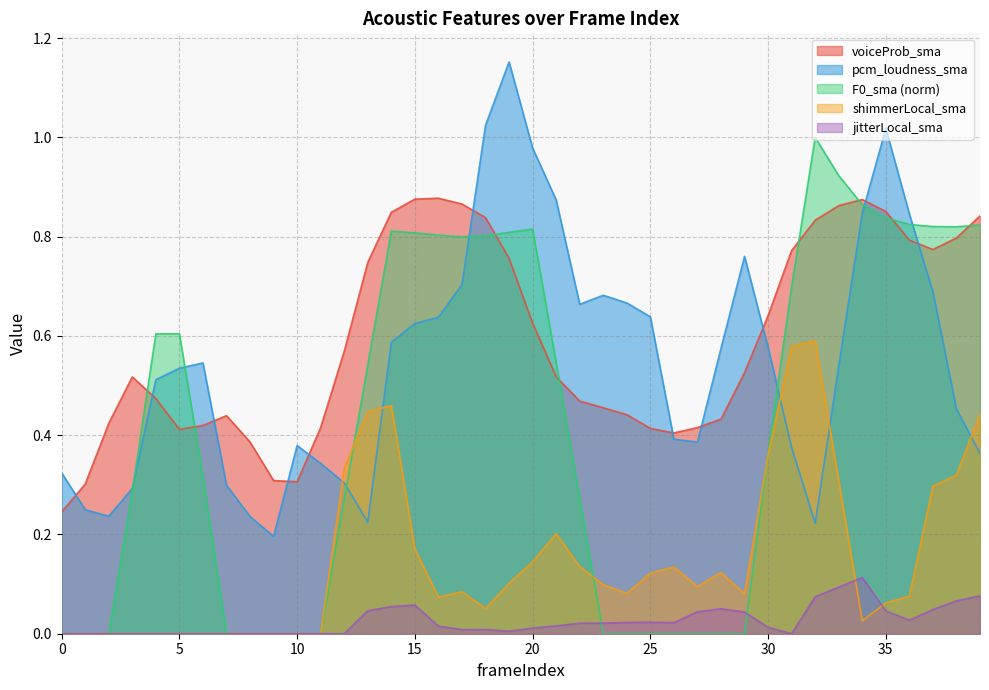

Is it true that pcm_loudness_sma equals 0.5 at 39?

False